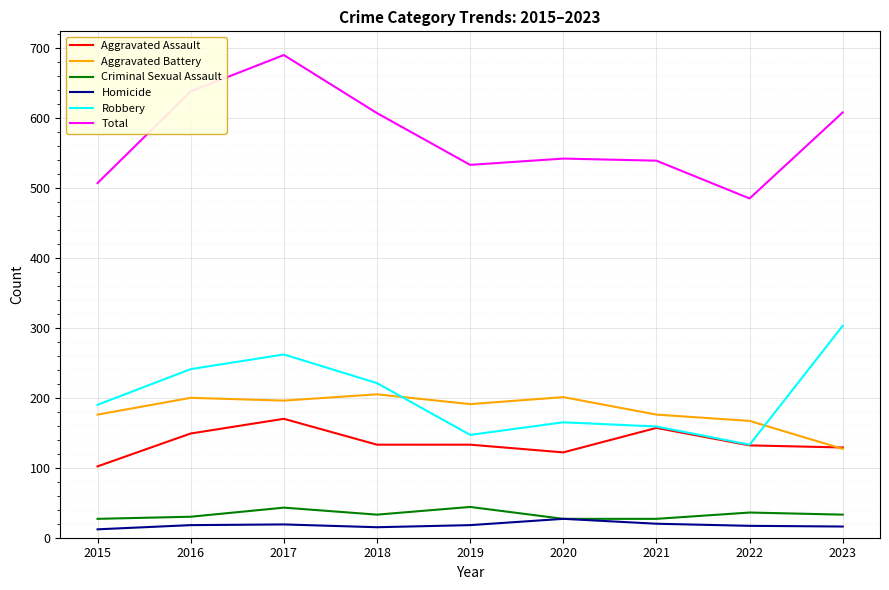

Which series has the widest spread of values?

Total